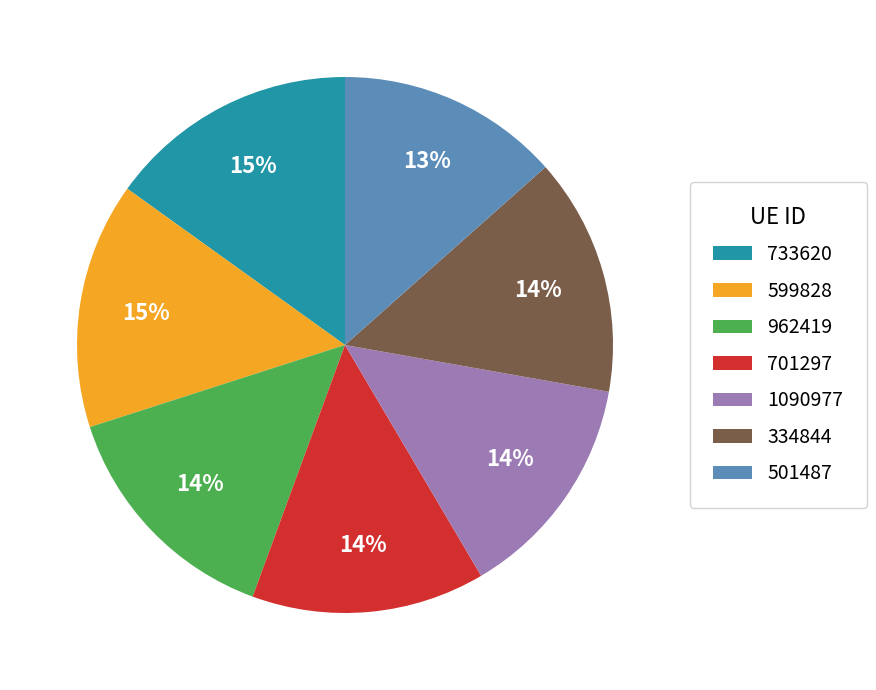

To the nearest percent, what is the average slice percentage?

14%